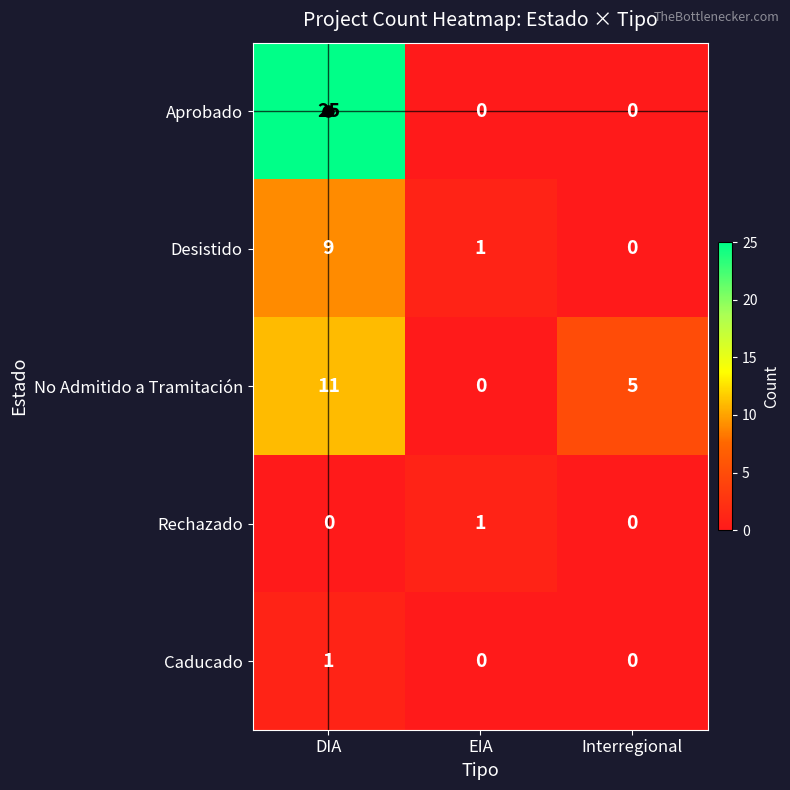

Which series has the largest total across all categories?

Aprobado